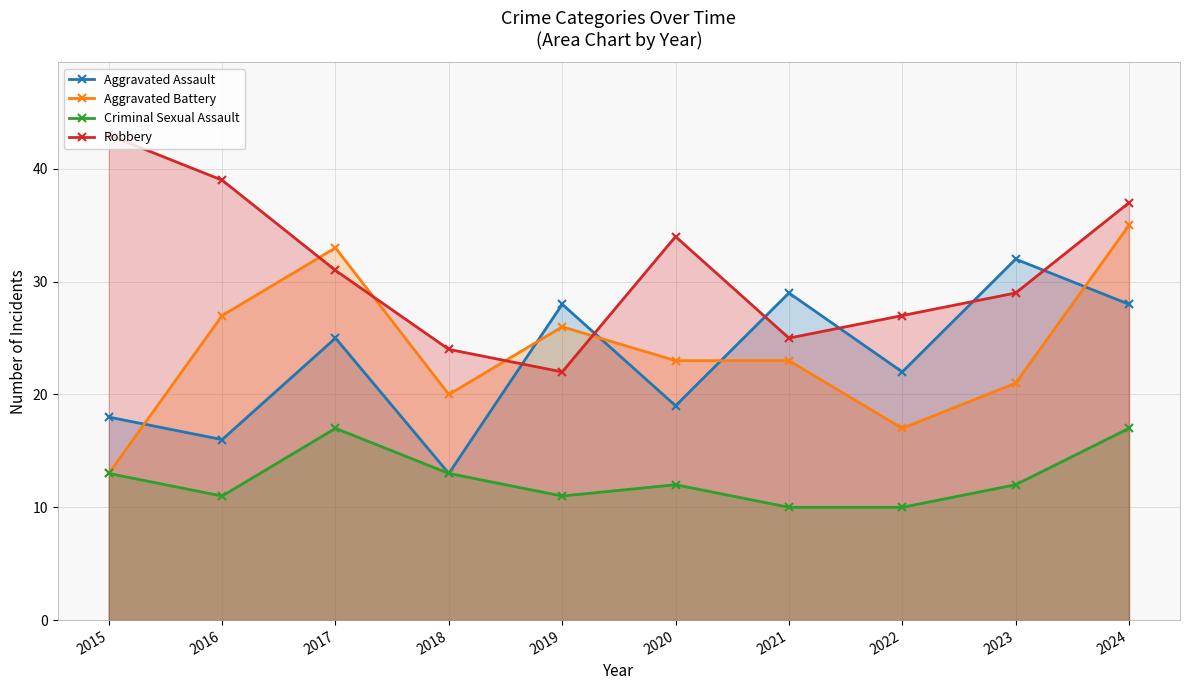

What is the spread (max minus min) of values at 2023?

20